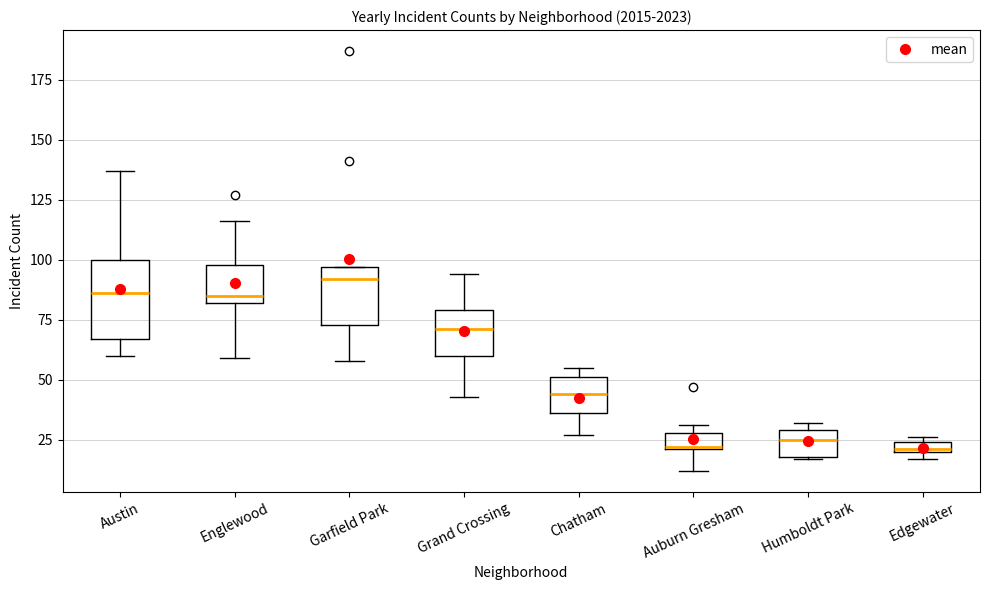

Which box is the tallest, from its lower edge to its upper edge?

Austin